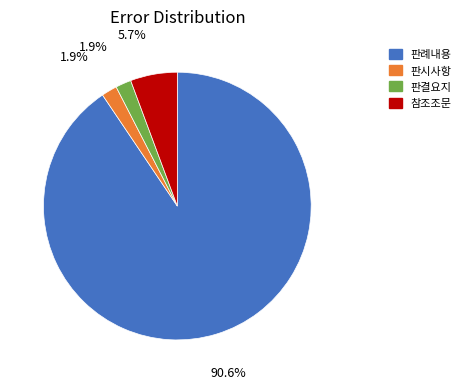

Does any single category account for the majority?

Yes